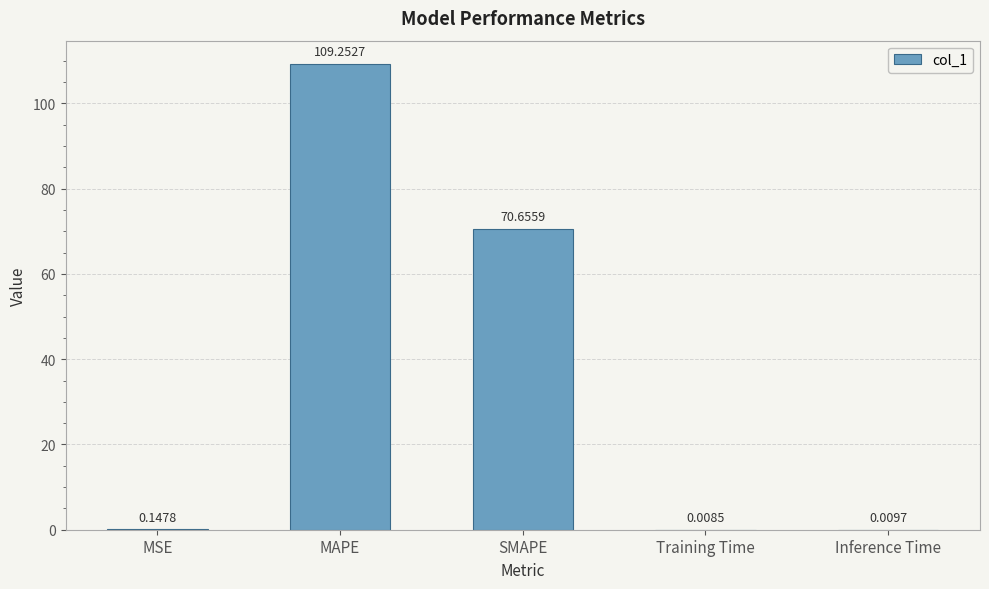

Where is the data nearest to the value 54?

SMAPE